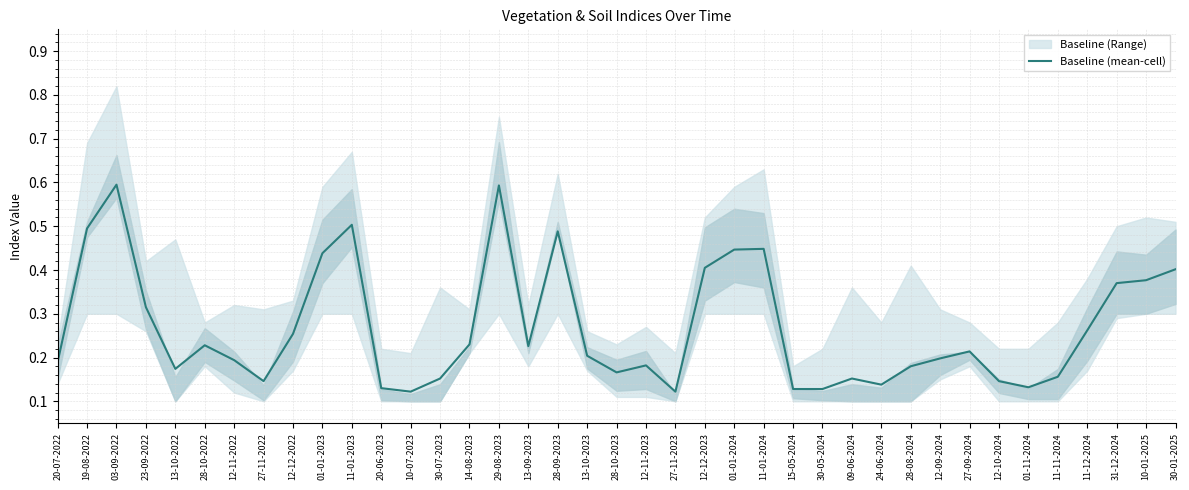

Reading left to right, what are all the values shown in this chart?

20-07-2022=0.2	19-08-2022=0.5	03-09-2022=0.6	23-09-2022=0.3	13-10-2022=0.2	28-10-2022=0.2	12-11-2022=0.2	27-11-2022=0.1	12-12-2022=0.3	01-01-2023=0.4	11-01-2023=0.5	20-06-2023=0.1	10-07-2023=0.1	30-07-2023=0.2	14-08-2023=0.2	29-08-2023=0.6	13-09-2023=0.2	28-09-2023=0.5	13-10-2023=0.2	28-10-2023=0.2	12-11-2023=0.2	27-11-2023=0.1	12-12-2023=0.4	01-01-2024=0.4	11-01-2024=0.4	15-05-2024=0.1	30-05-2024=0.1	09-06-2024=0.2	24-06-2024=0.1	28-08-2024=0.2	12-09-2024=0.2	27-09-2024=0.2	12-10-2024=0.1	01-11-2024=0.1	11-11-2024=0.2	11-12-2024=0.3	31-12-2024=0.4	10-01-2025=0.4	30-01-2025=0.4